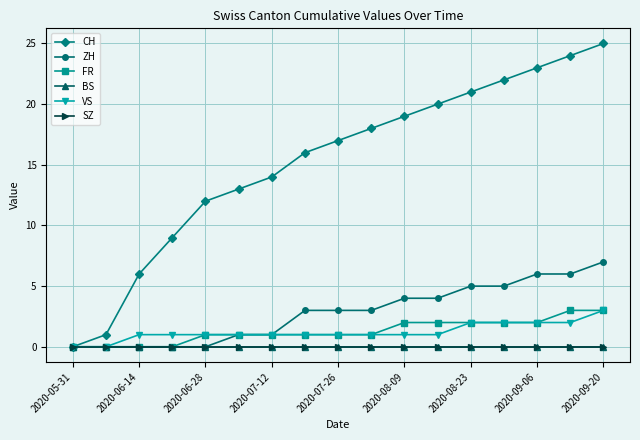

Is this an area chart (filled region under the line)?

No